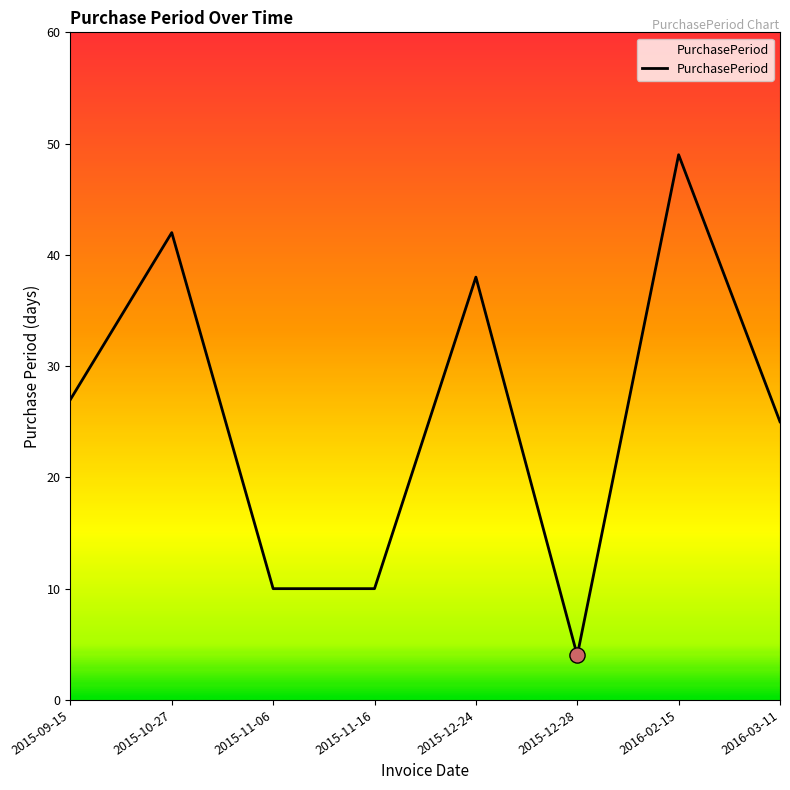

What is the change in value from 2015-12-24 to 2016-03-11?

-13